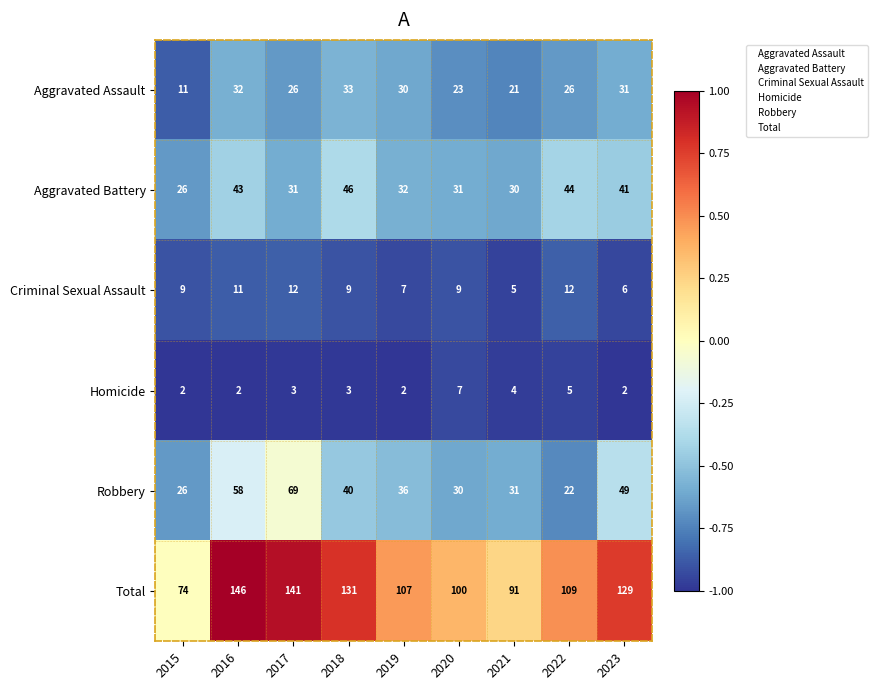

What is the difference between the maximum and minimum values in the Aggravated Assault series?

22